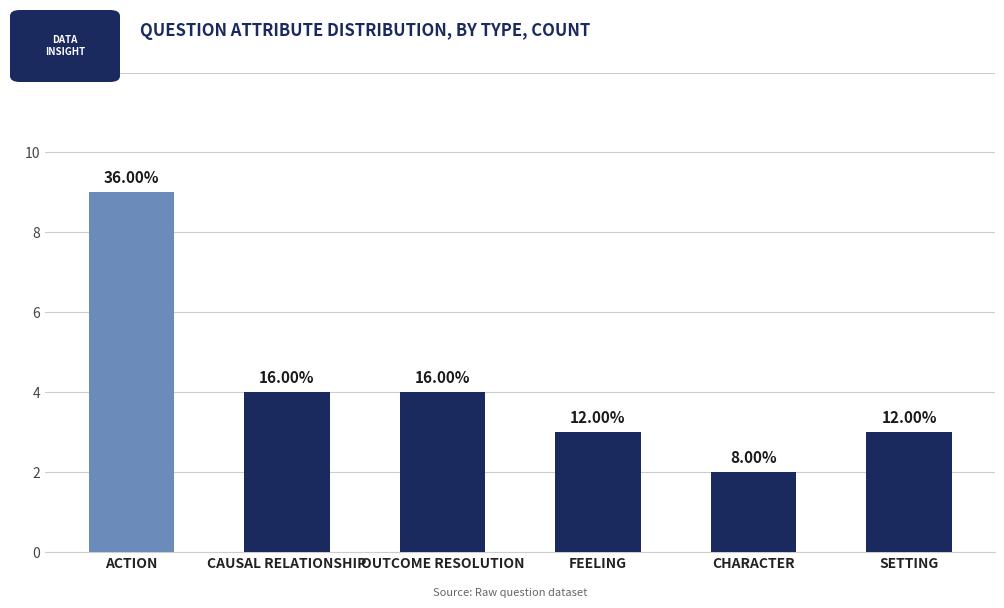

Are the bars horizontal?

No